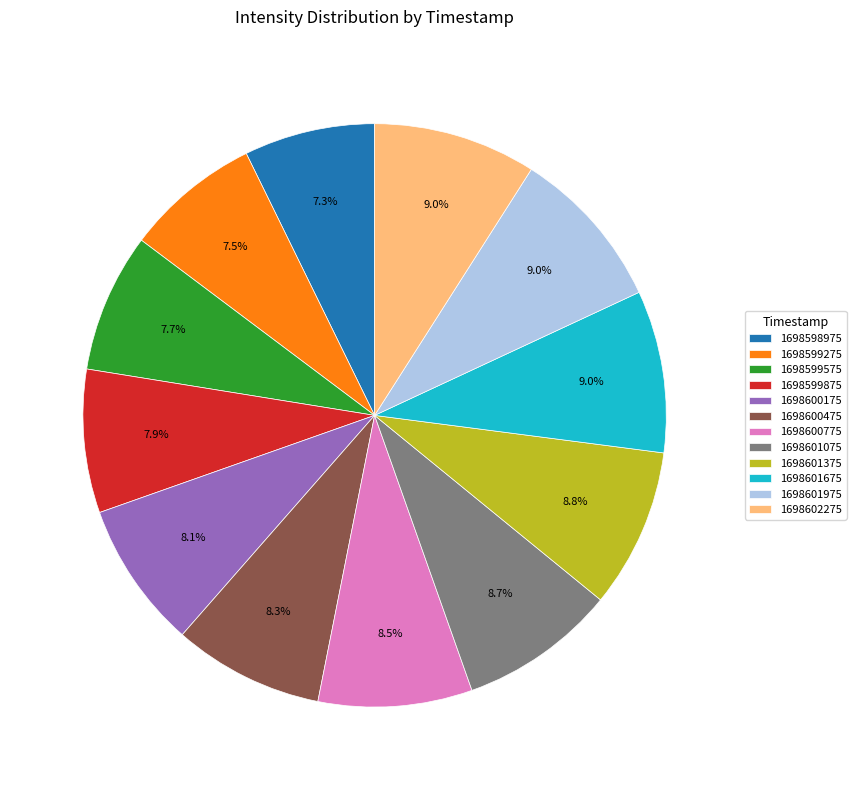

Does 1698601975 account for over 50% of the chart?

No